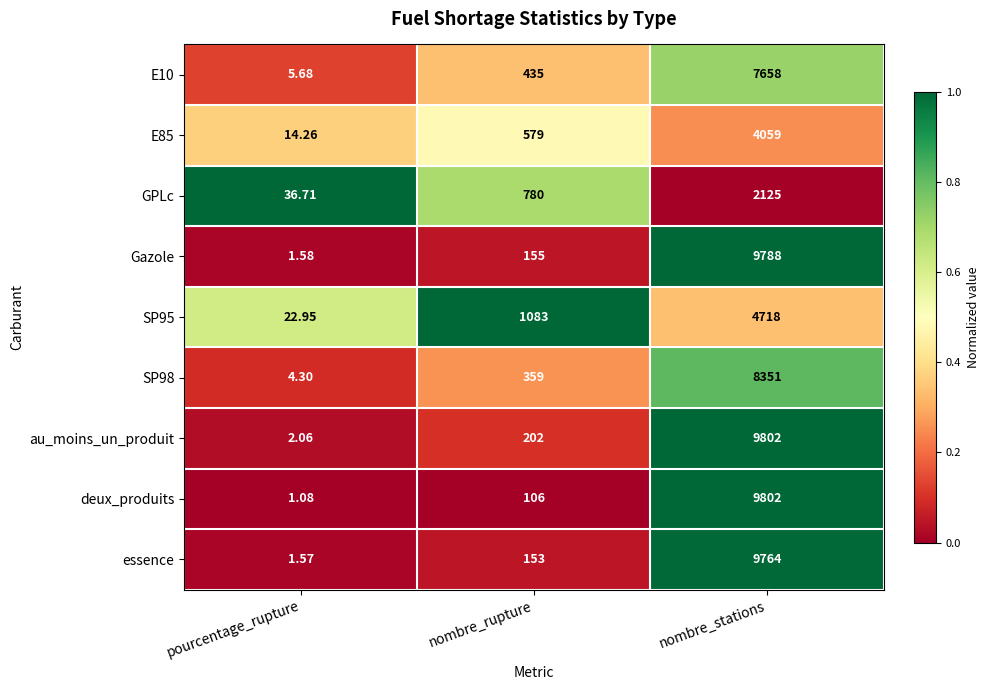

Which category has the highest value across all series?

nombre_stations